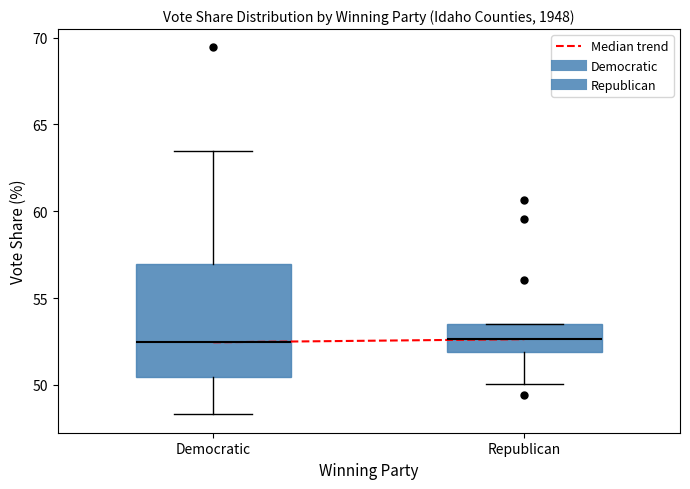

Which box is the tallest, from its lower edge to its upper edge?

Democratic